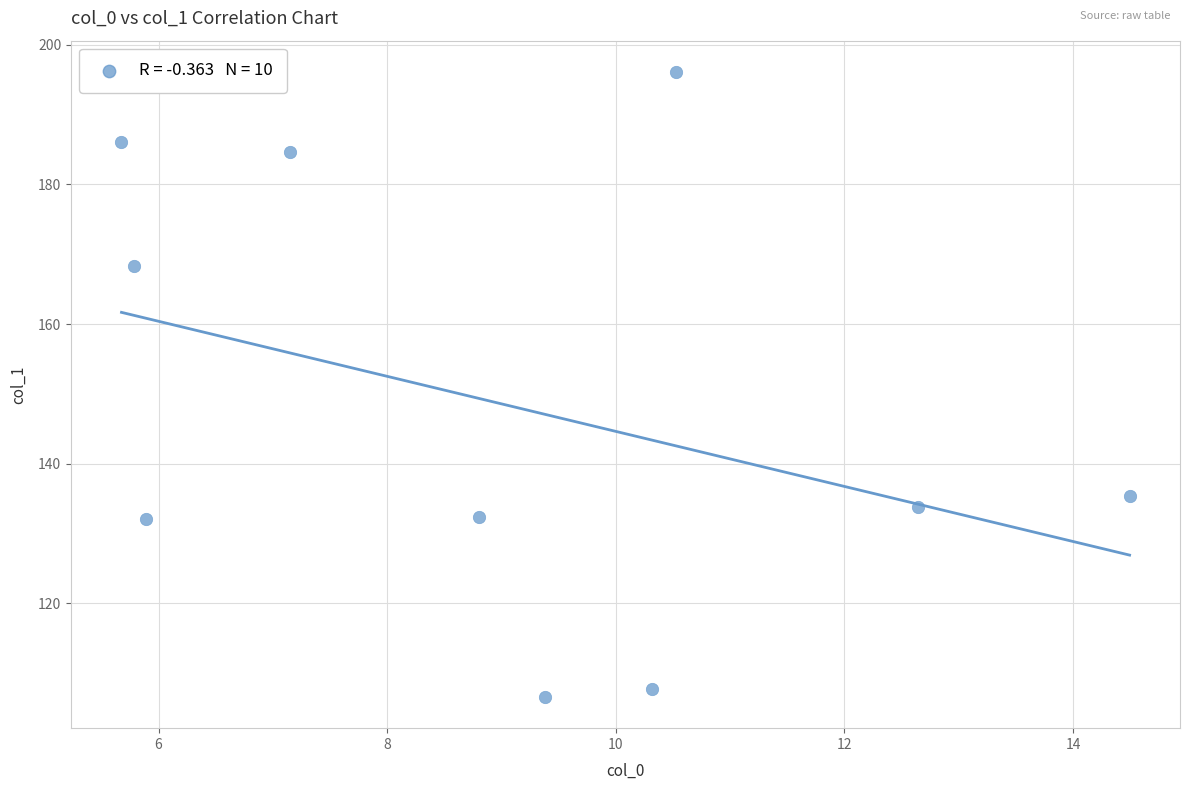

What Y value in the scatter plot is closest to 151?

135.4